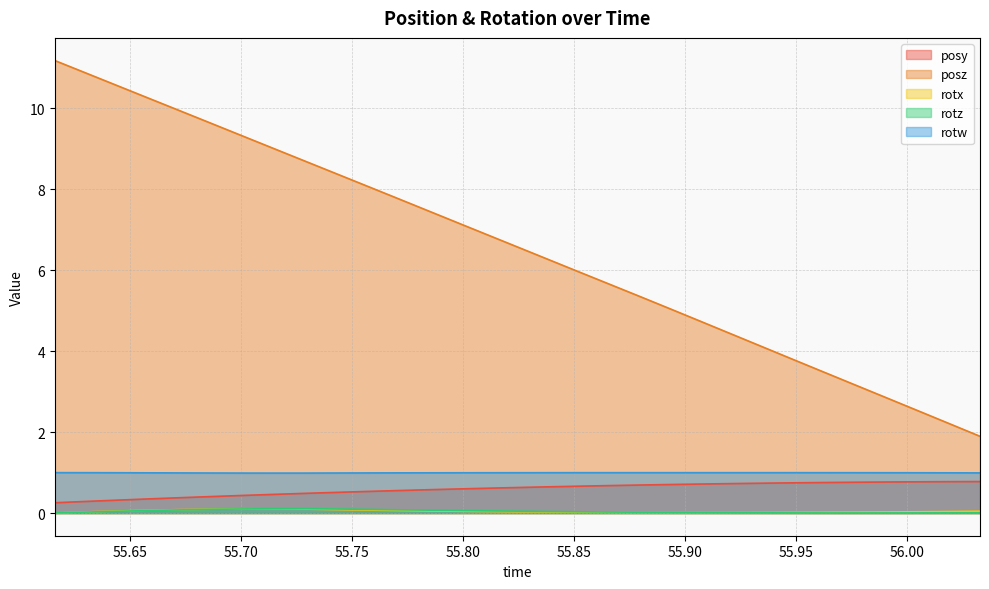

What is the maximum value for rotw?

1.0